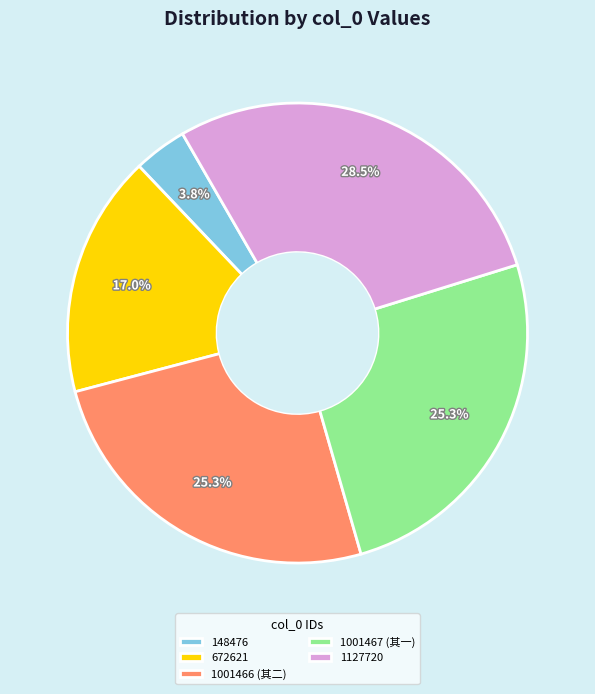

How many slices are in this pie chart?

5